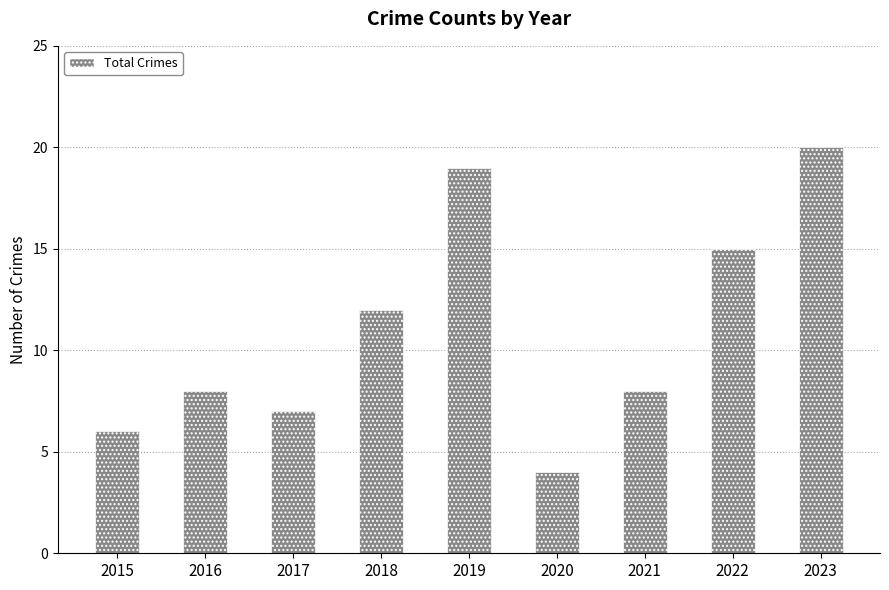

What is the approximate value at 2017?

7